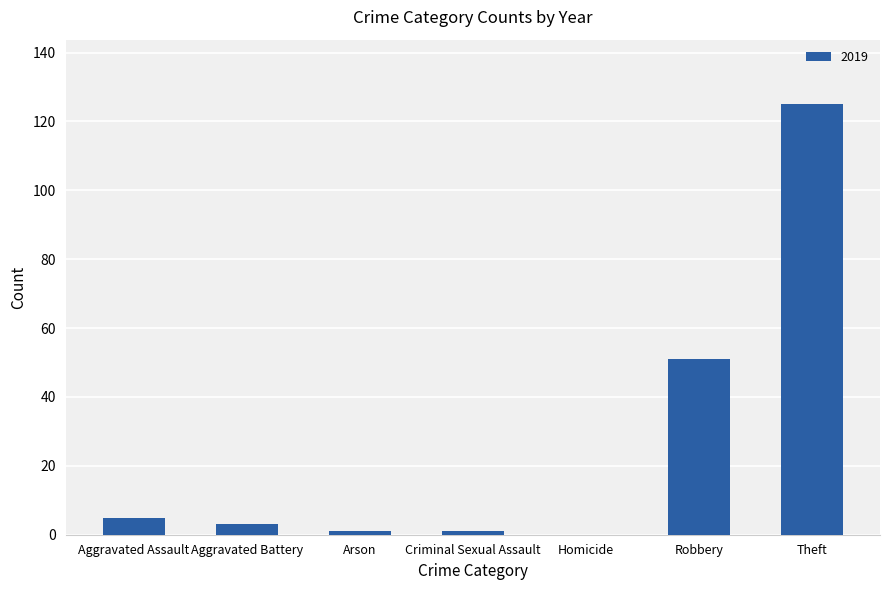

At which label is the value closest to 62?

Robbery